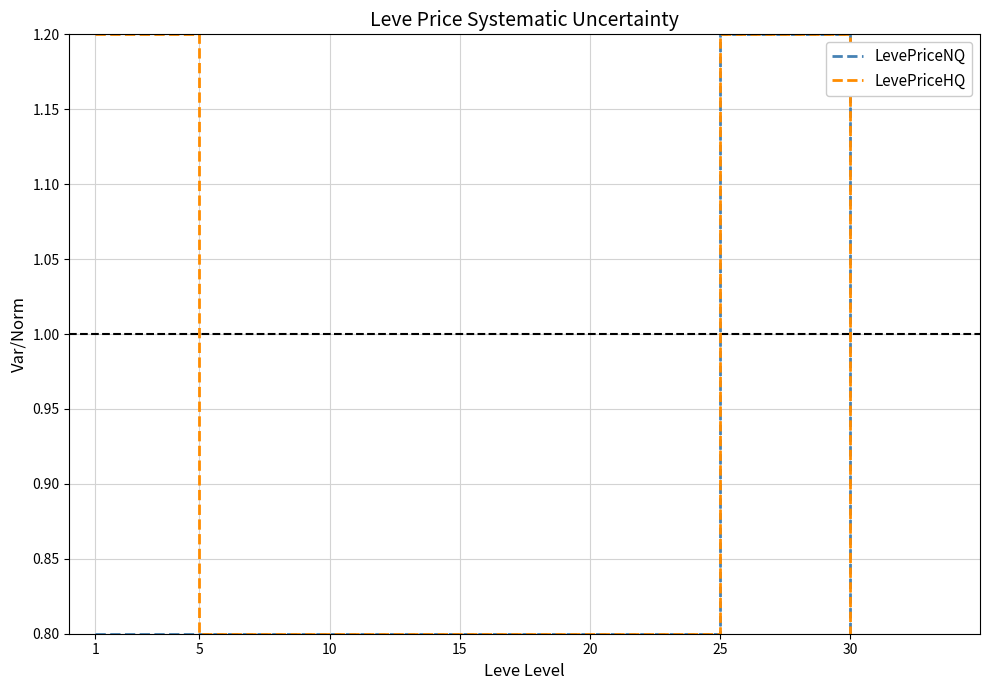

The LevePriceHQ series shows 0.8 at 20. True or false?

True